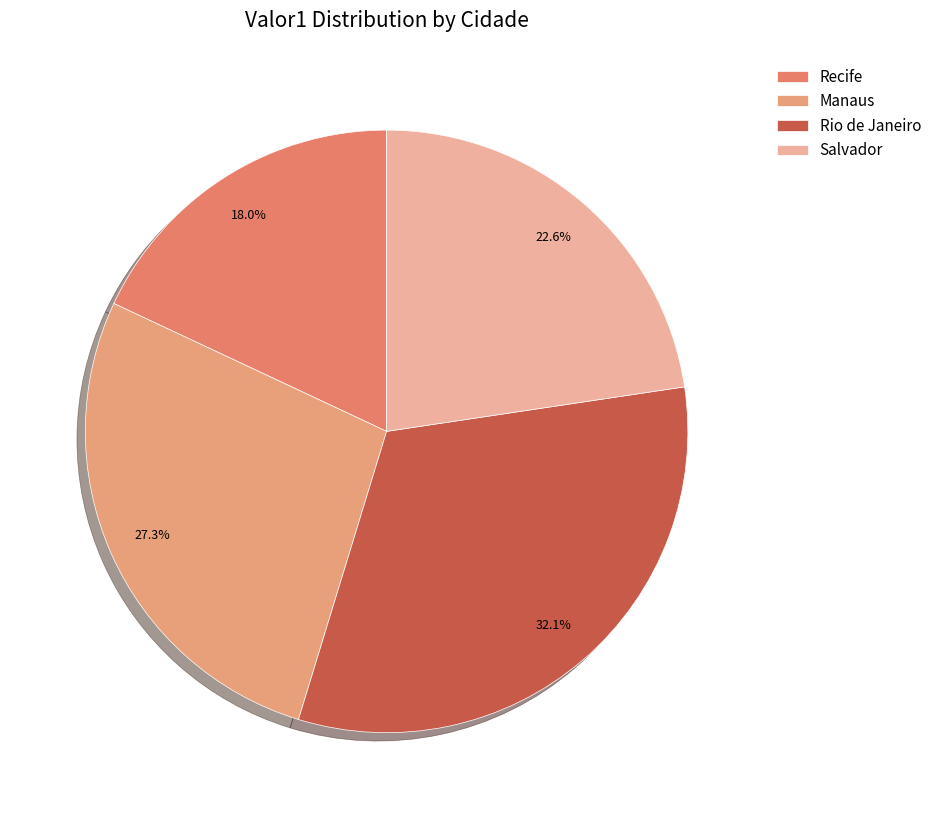

The Rio de Janeiro slice represents 32% of the pie. True or false?

True